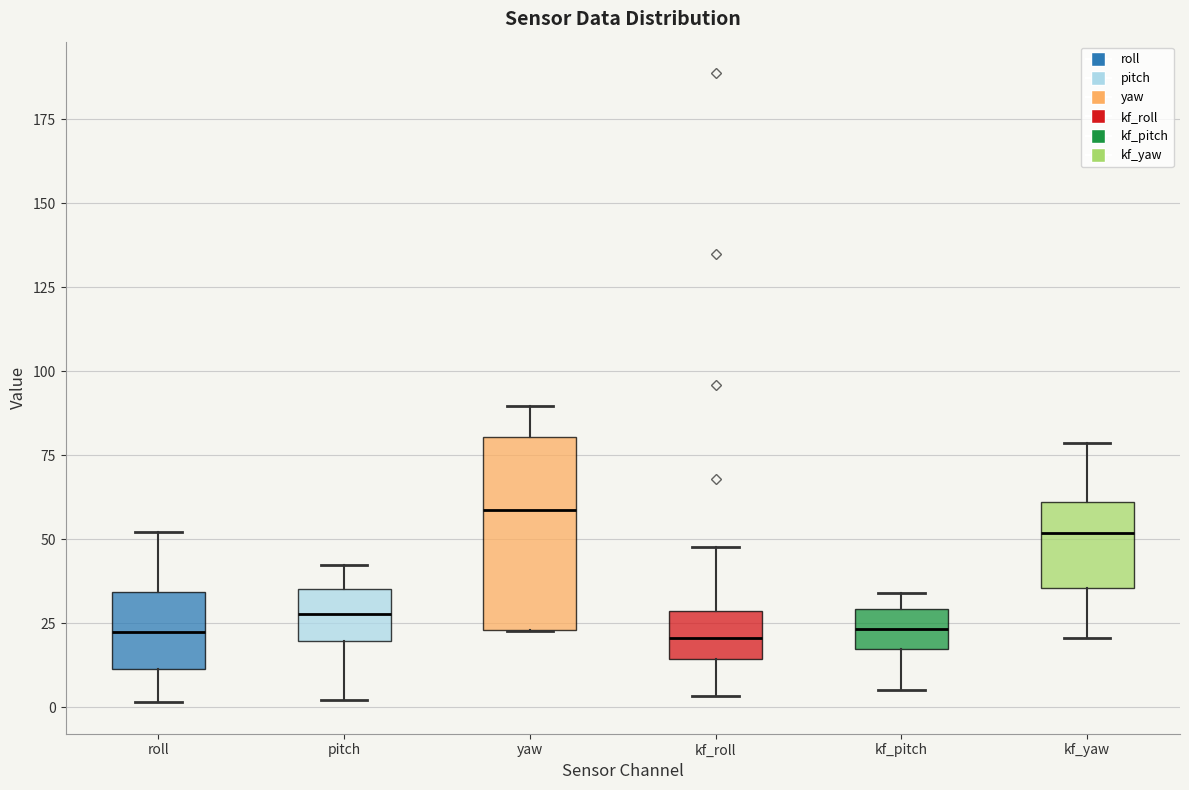

Reading left to right, read every box against the y-axis: the position of its median line, the range the box covers, and the ends of its whiskers. The values are not printed on the chart, so give them approximately, as read against the axis.

roll: median 20, box 10 to 35, whiskers 0 to 50
pitch: median 30, box 20 to 35, whiskers 0 to 40
yaw: median 60, box 25 to 80, whiskers 25 to 90
kf_roll: median 20, box 15 to 30, whiskers 5 to 50
kf_pitch: median 25, box 15 to 30, whiskers 5 to 35
kf_yaw: median 50, box 35 to 60, whiskers 20 to 80